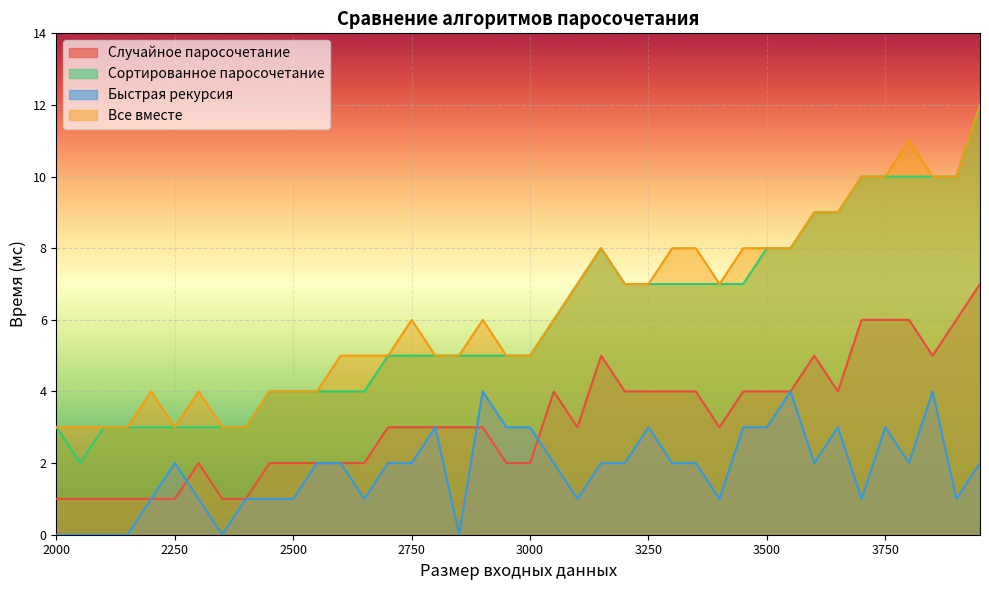

True or false: Быстрая рекурсия has a value of 2 at 3200.

True